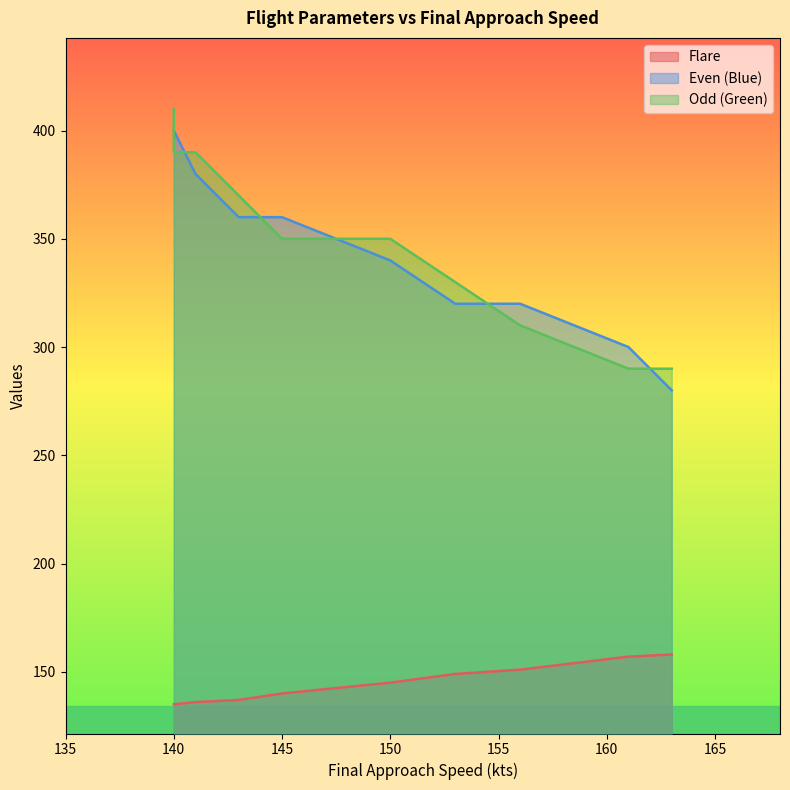

Is the value of Odd (Green) at 141 greater than the value of Even (Blue) at 156?

Yes